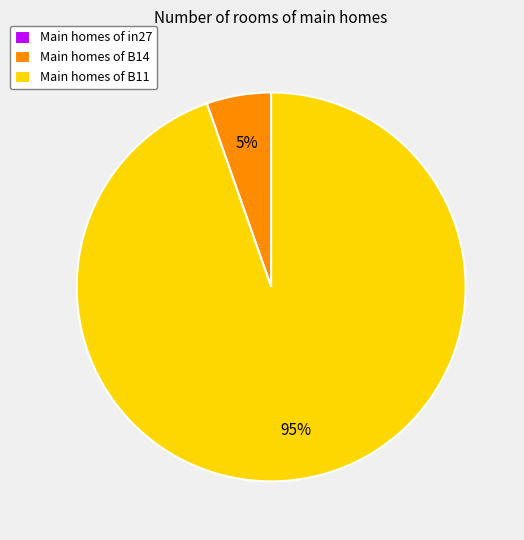

What is the largest slice in the pie chart?

Main homes of B11